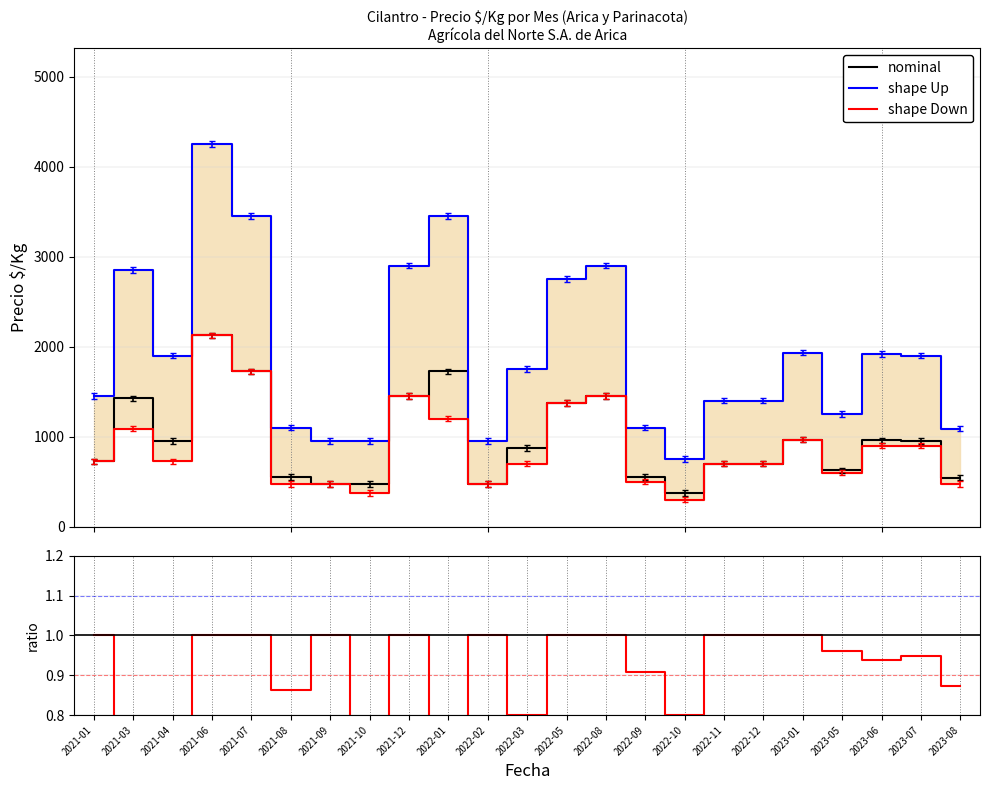

What is the spread (max minus min) of values at 2022-05?

1375